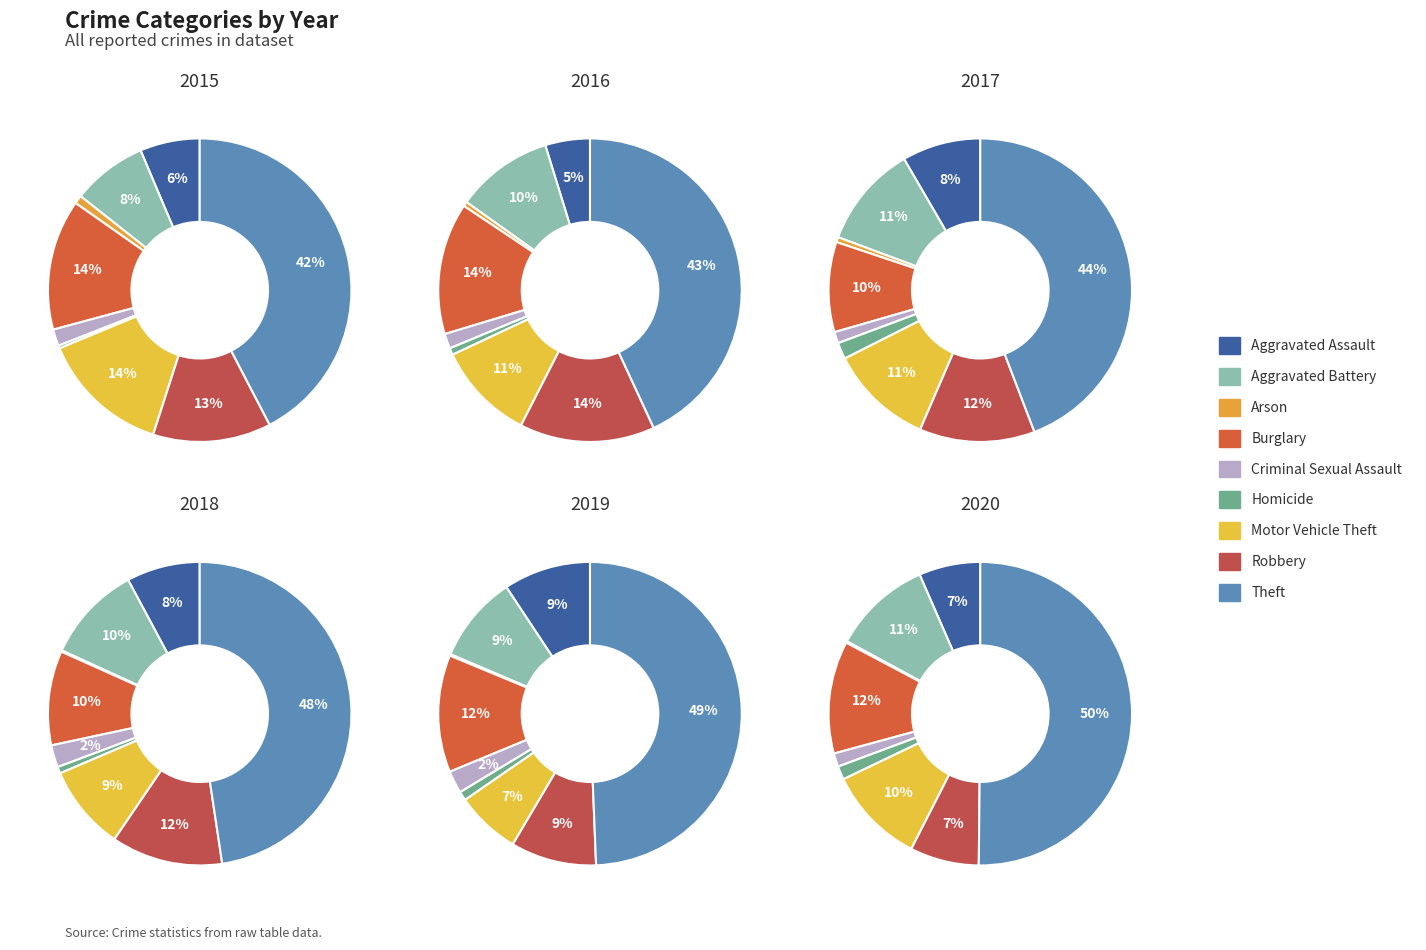

True or false: Homicide accounts for 11% of the total.

False